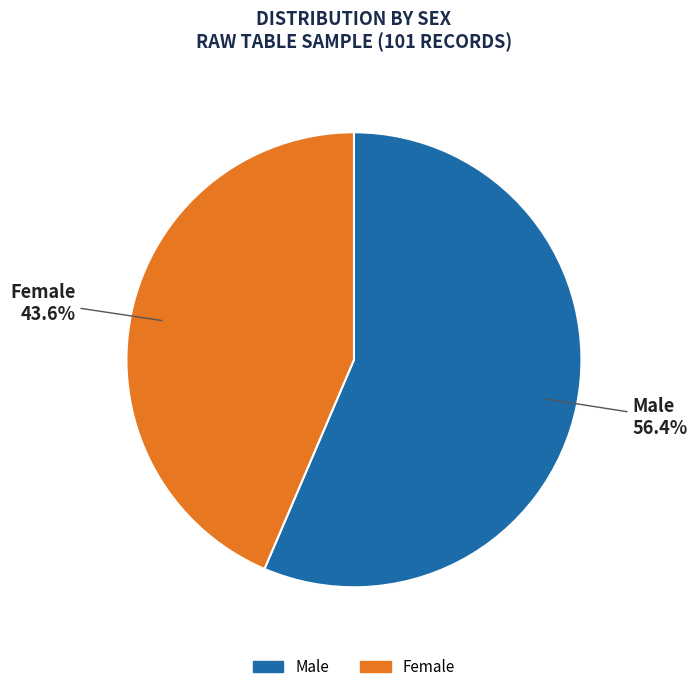

True or false: Female accounts for 52% of the total.

False